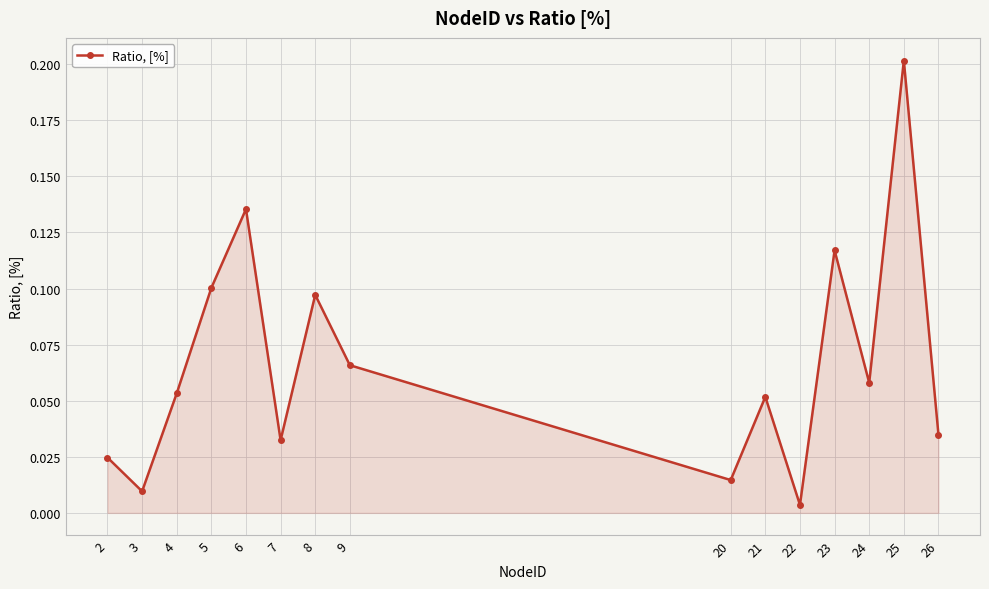

At which label is the value closest to 0?

22